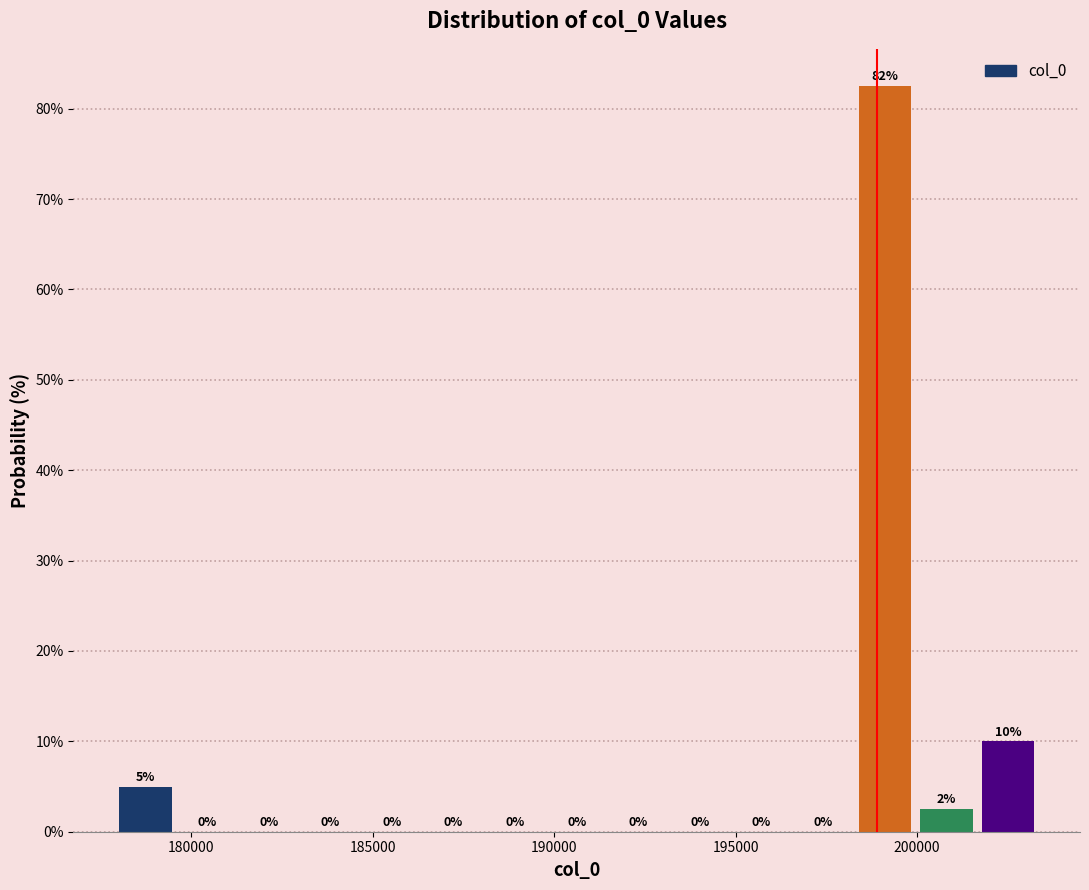

Read against the x-axis, roughly where is the centre of the tallest bar?

199000